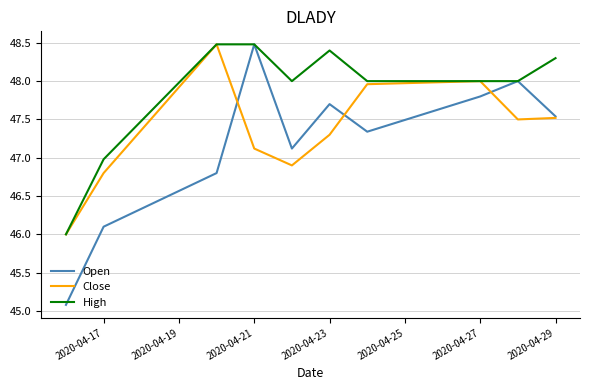

How many lines are shown in the chart?

3